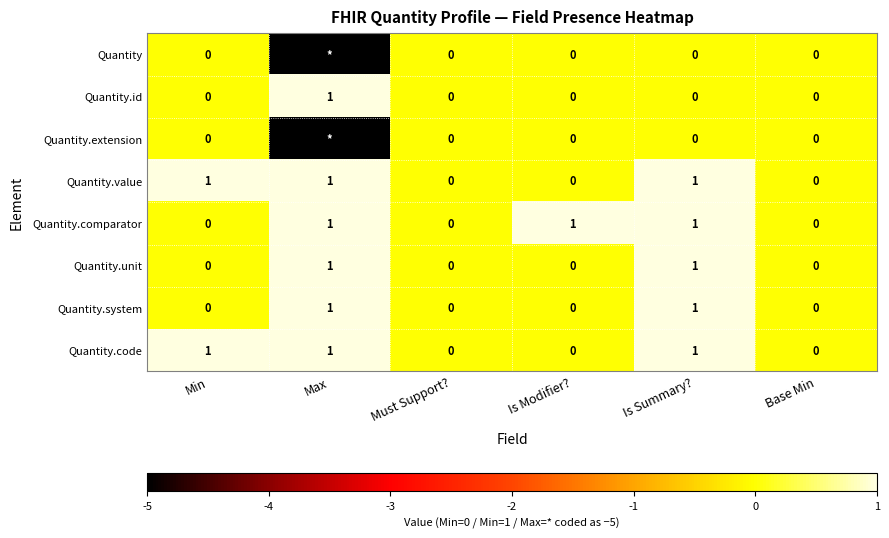

Count the Quantity.system values in the range 0 to 1.

6